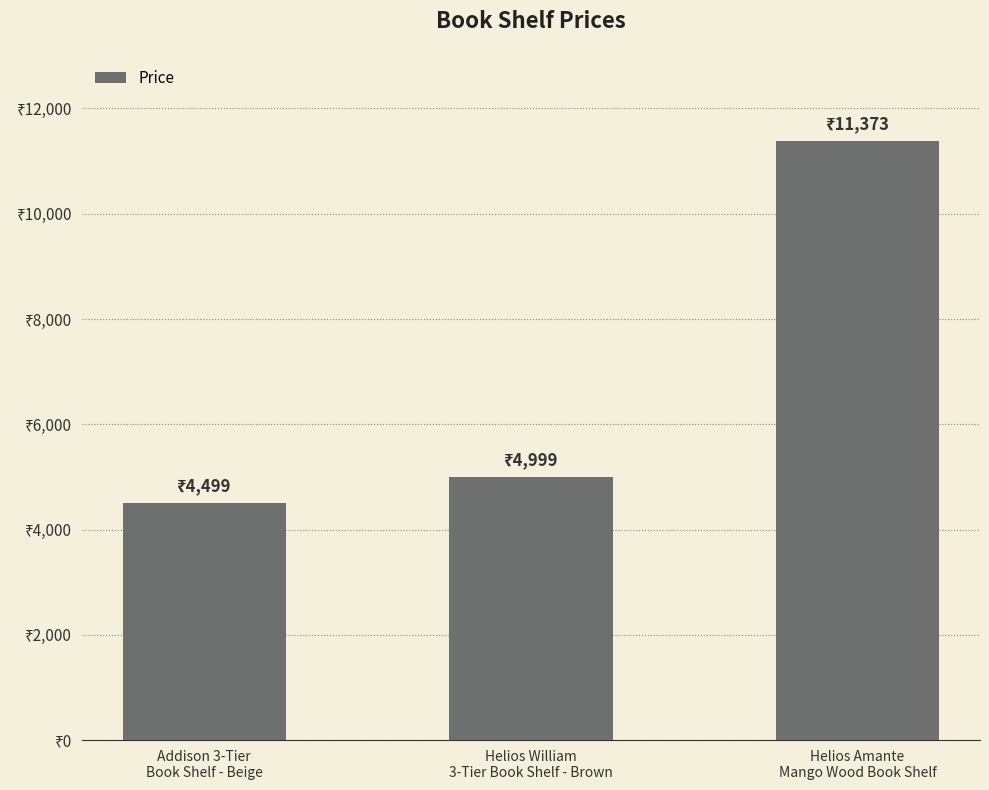

What is the label of the 3rd bar from the left?

Helios Amante
Mango Wood Book Shelf